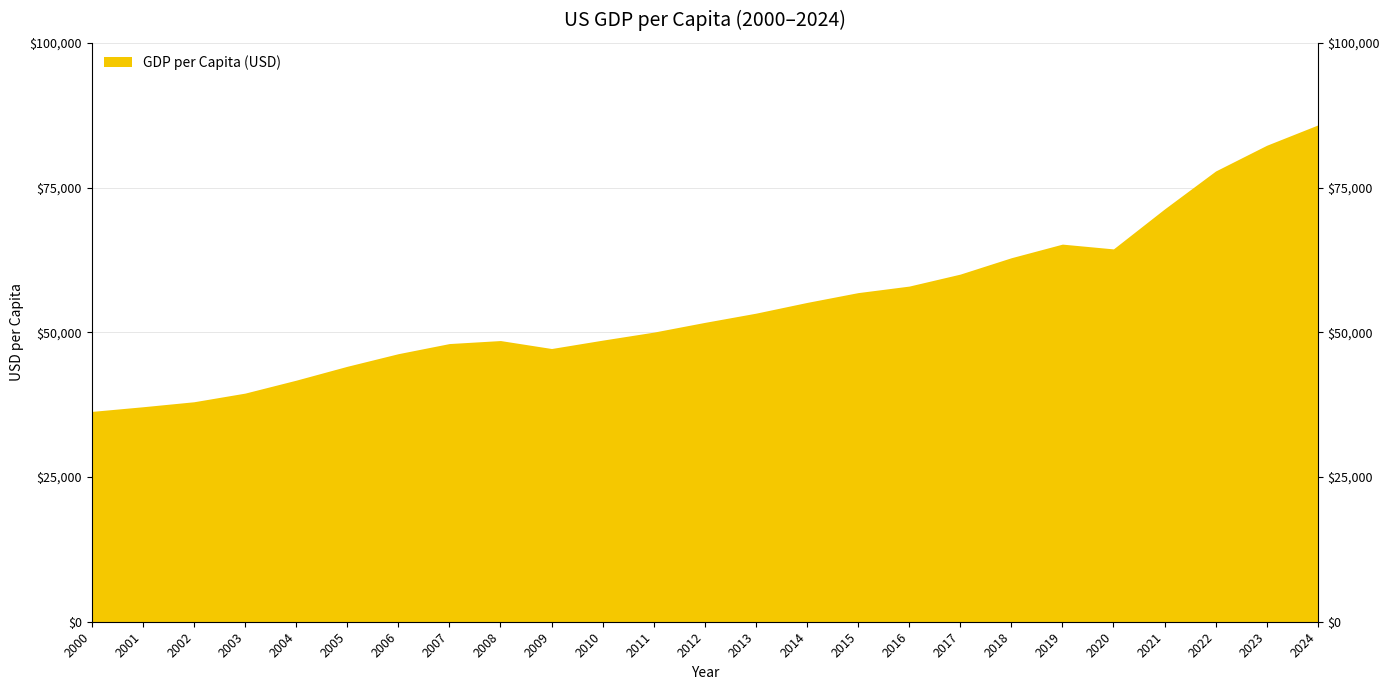

List the labels in order of value, smallest first.

2000, 2001, 2002, 2003, 2004, 2005, 2006, 2009, 2007, 2008, 2010, 2011, 2012, 2013, 2014, 2015, 2016, 2017, 2018, 2020, 2019, 2021, 2022, 2023, 2024